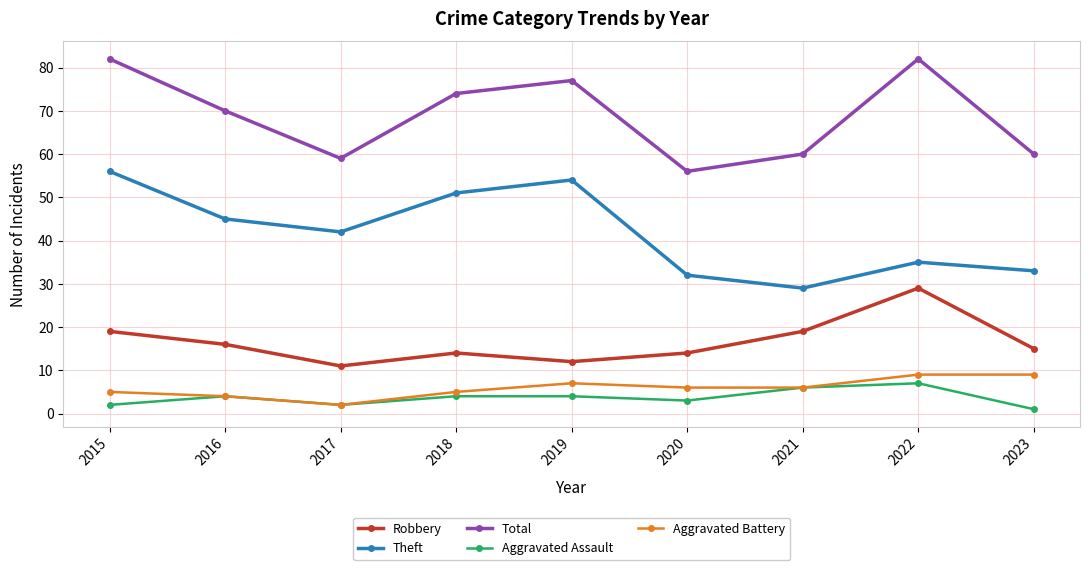

How many lines are shown in the chart?

5